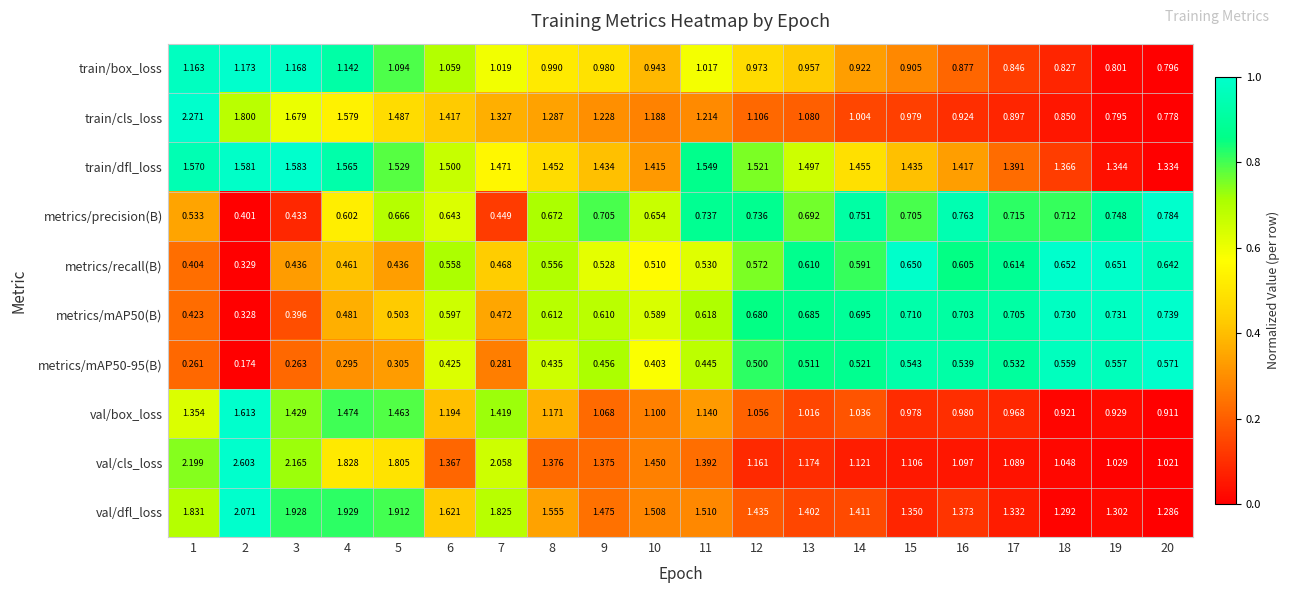

Is the value of metrics/mAP50-95(B) at 12 greater than the value of val/box_loss at 9?

No